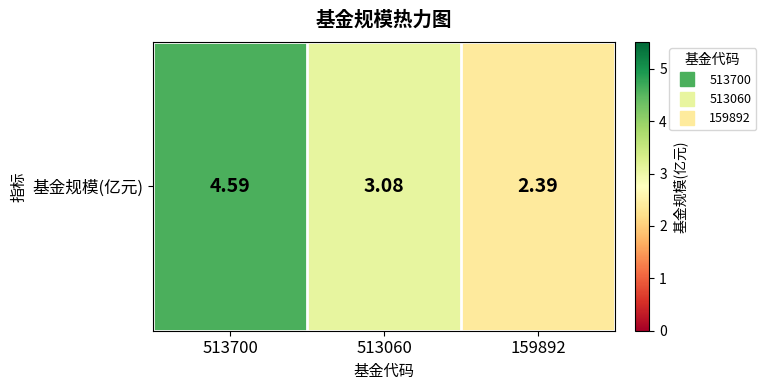

Reading left to right, extract all data points from this chart.

4.6	3.1	2.4